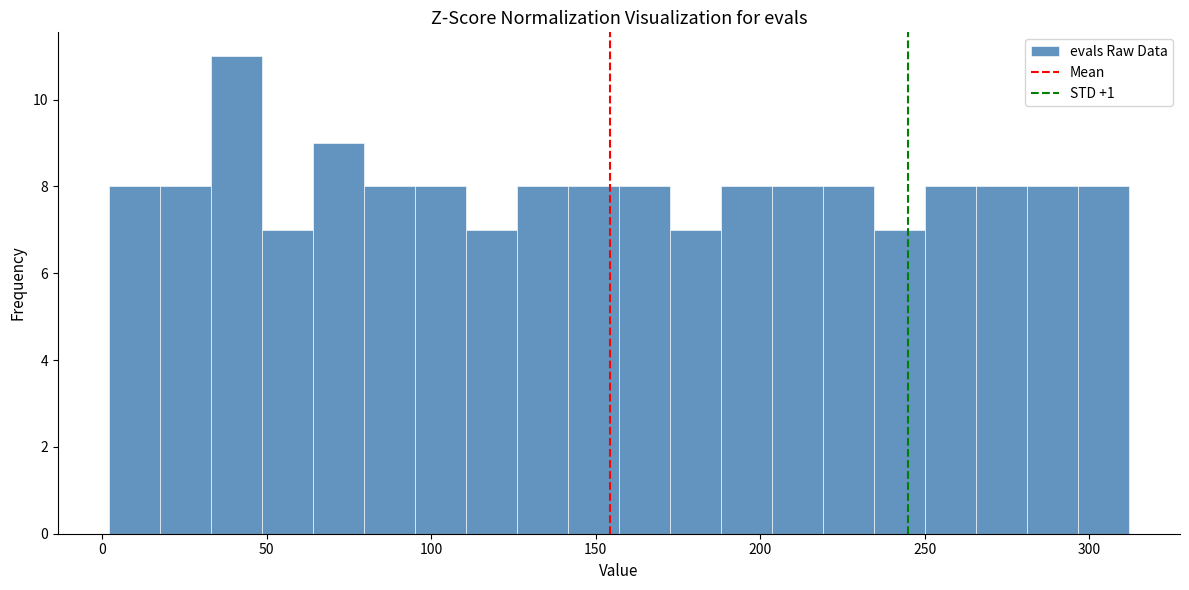

Around what value on the x-axis is the tallest bar? Give the approximate position of its centre, as read against the axis.

40